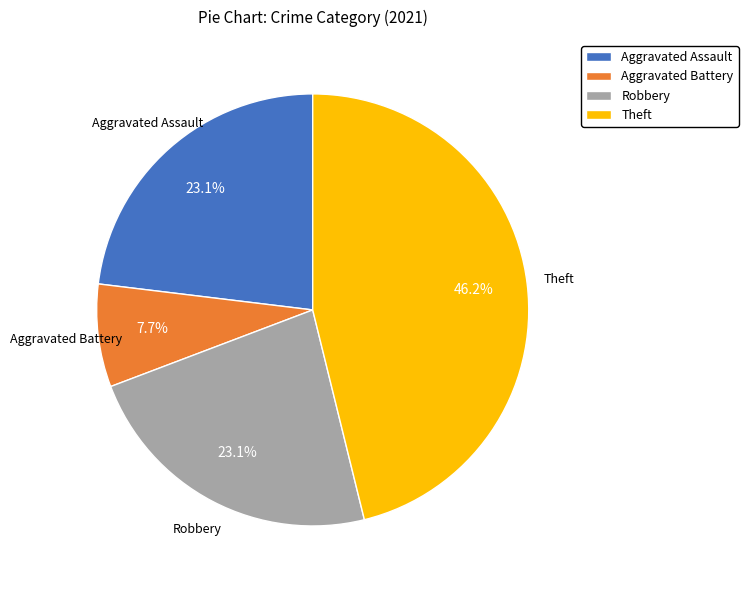

Approximately how many times larger is the value at Aggravated Battery compared to Robbery?

0.3